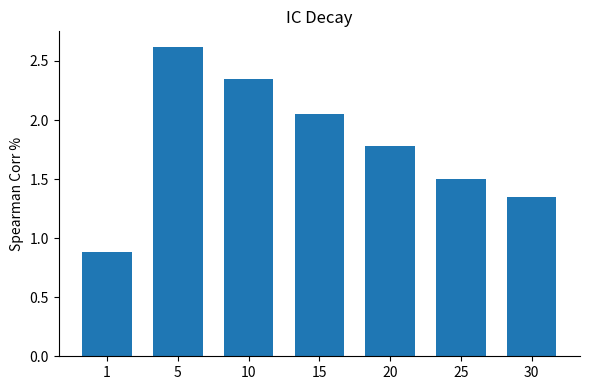

Count the number of categories in the chart.

7